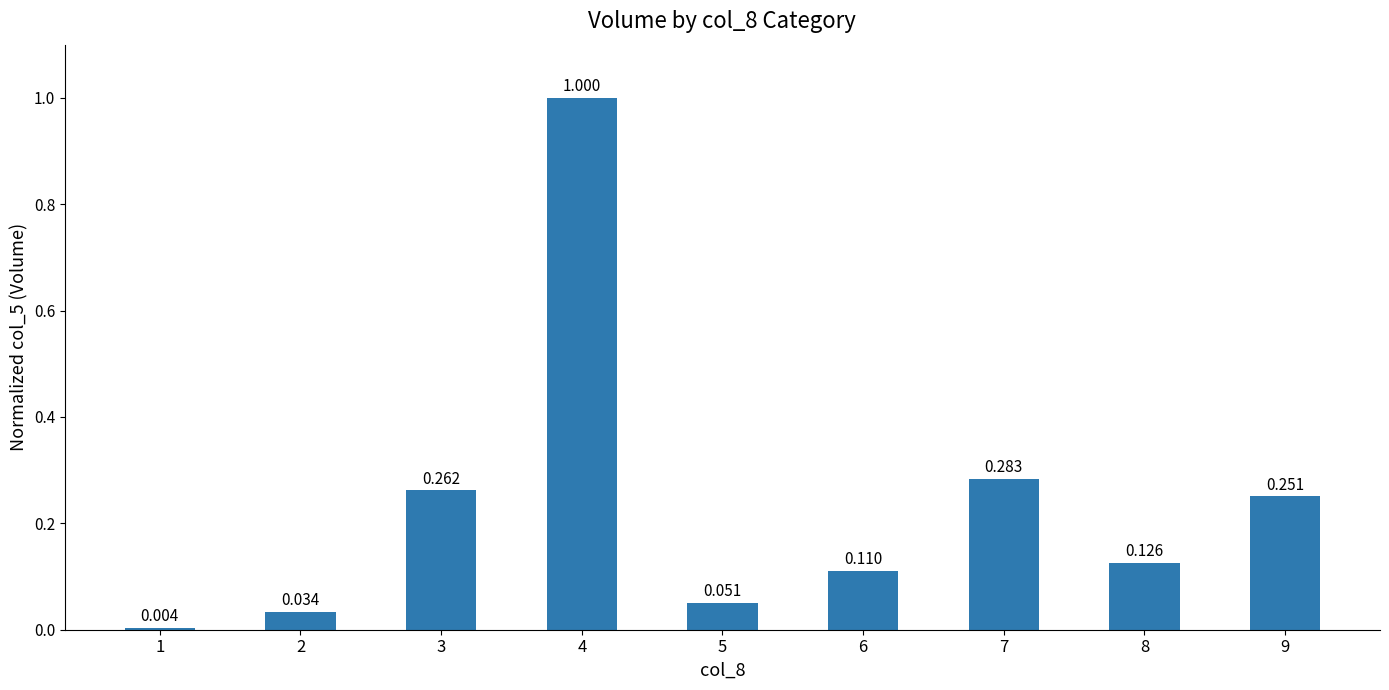

What is the maximum value shown in the chart?

1.0